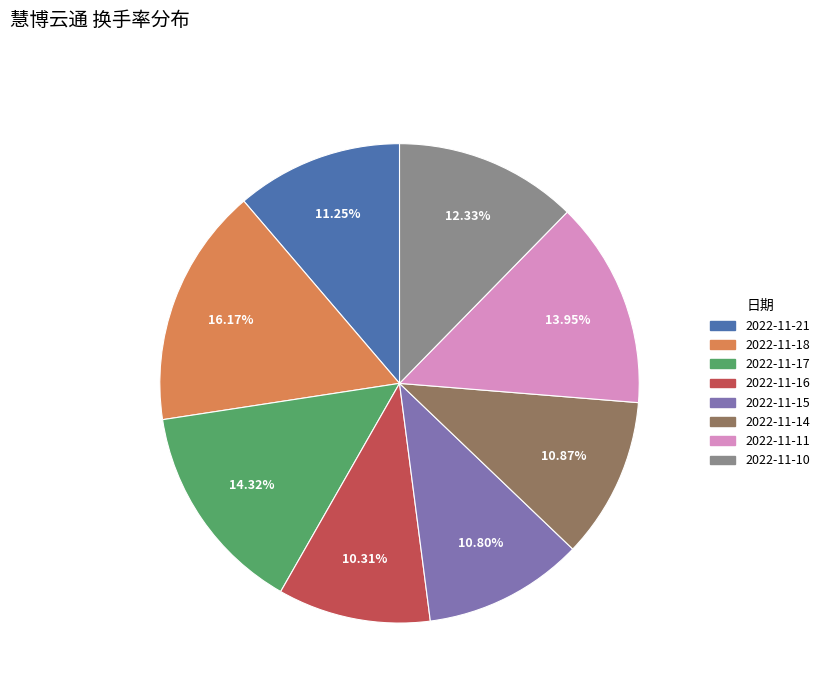

The 2022-11-11 slice represents 26% of the pie. True or false?

False